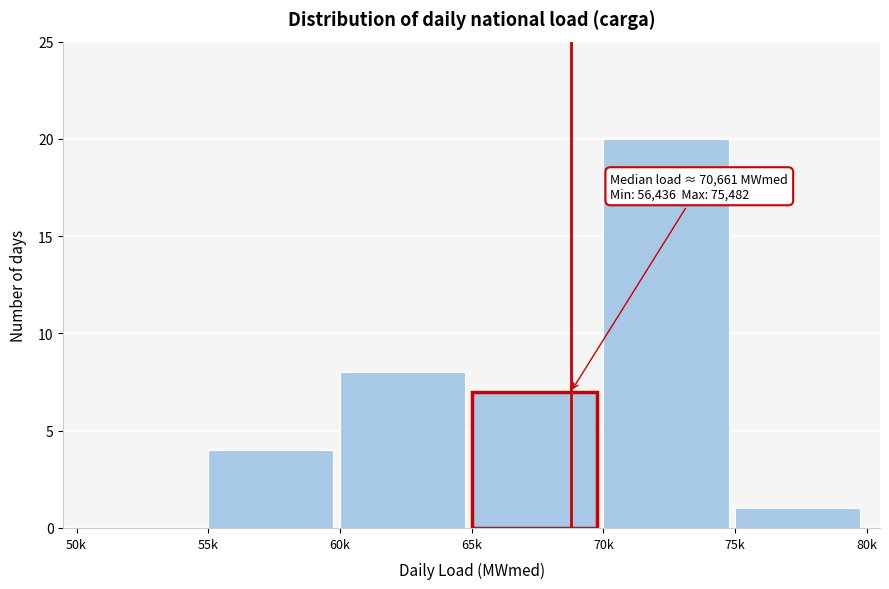

Reading right to left, what are all the values shown in this chart?

75k=1	70k=20	65k=7	60k=8	55k=4	50k=0